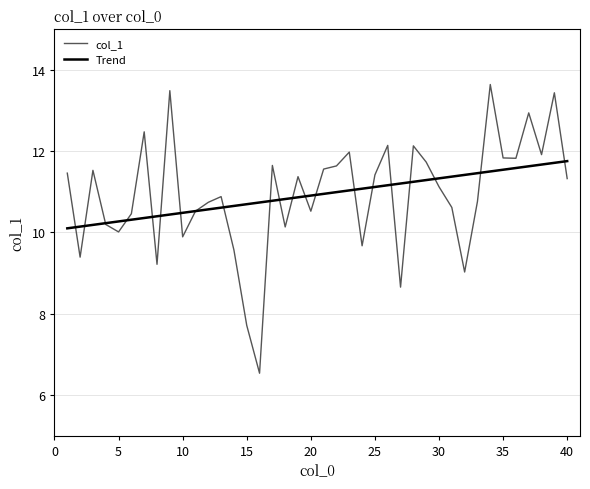

List the series in order of their peak value, lowest first.

Trend, col_1